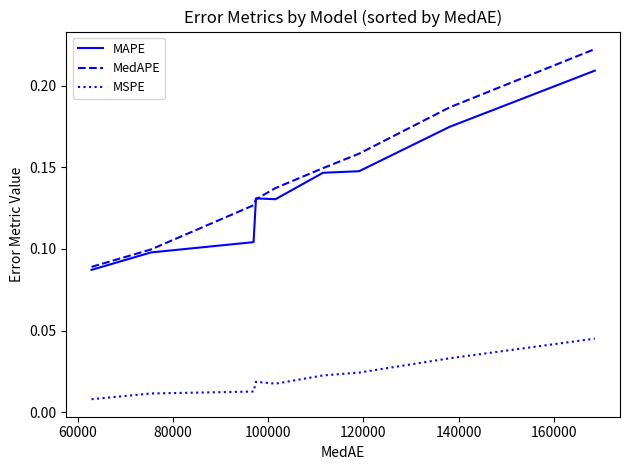

True or false: MSPE and MedAPE intersect in this chart.

False